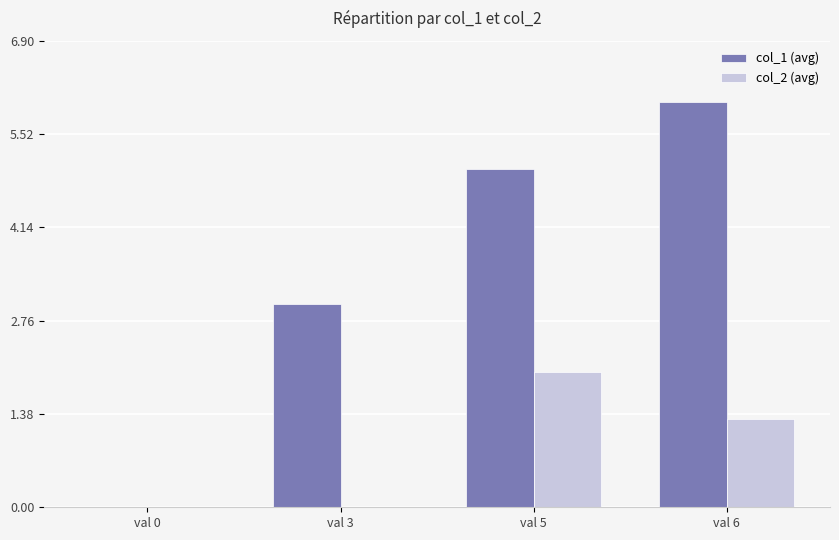

Is it true that col_2 (avg) equals 1.3 at val 0?

False